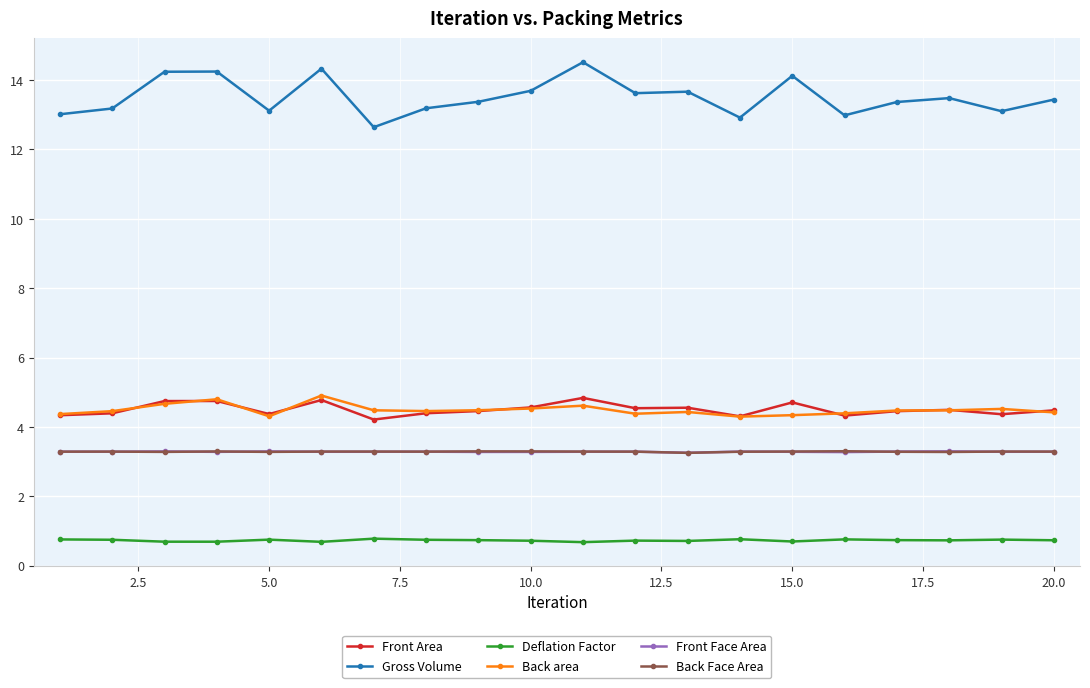

What is the value of the Deflation Factor point at the 5th from the left?

0.8